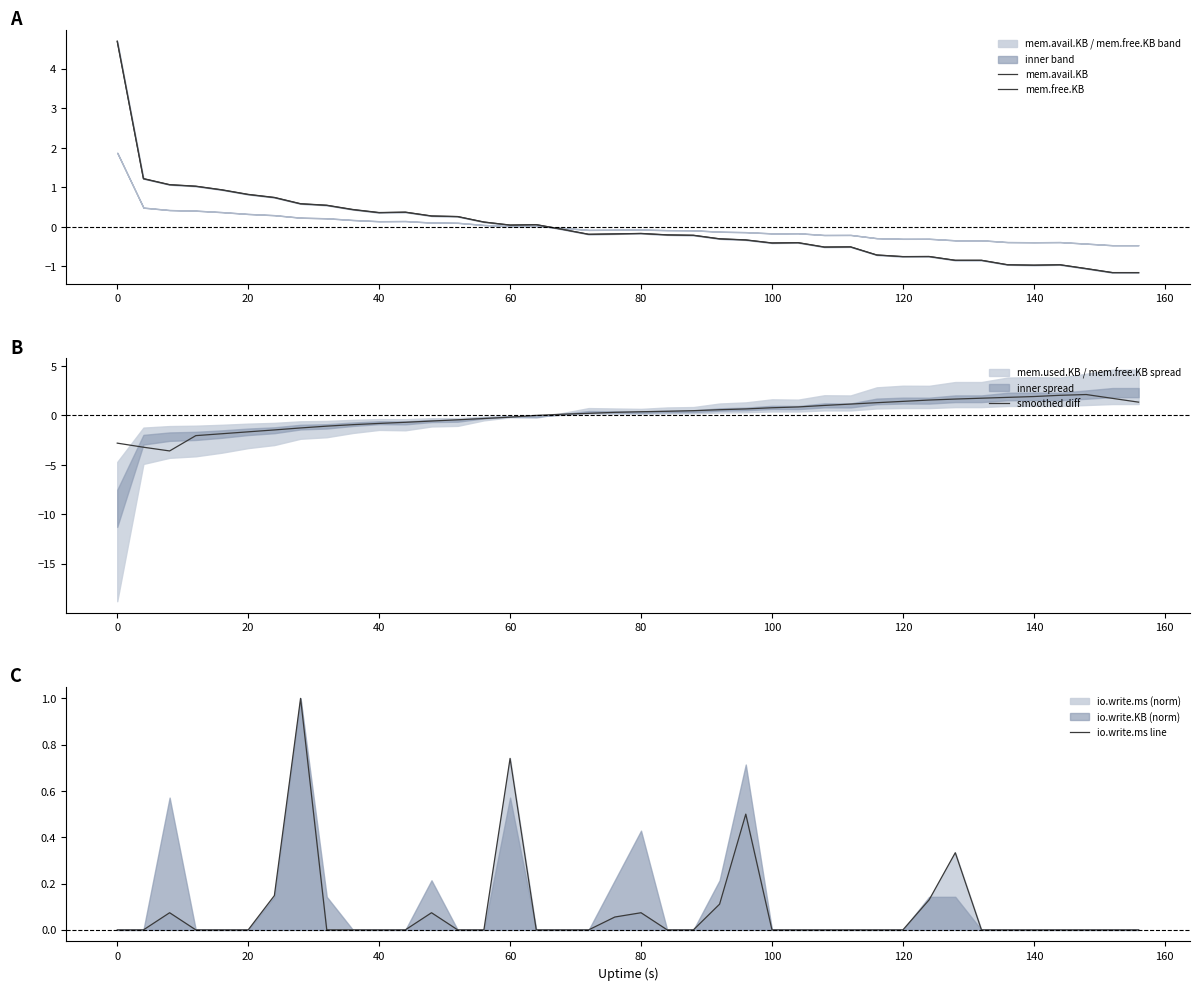

What is the difference between the second highest and minimum values in the io.write.ms line series?

0.7